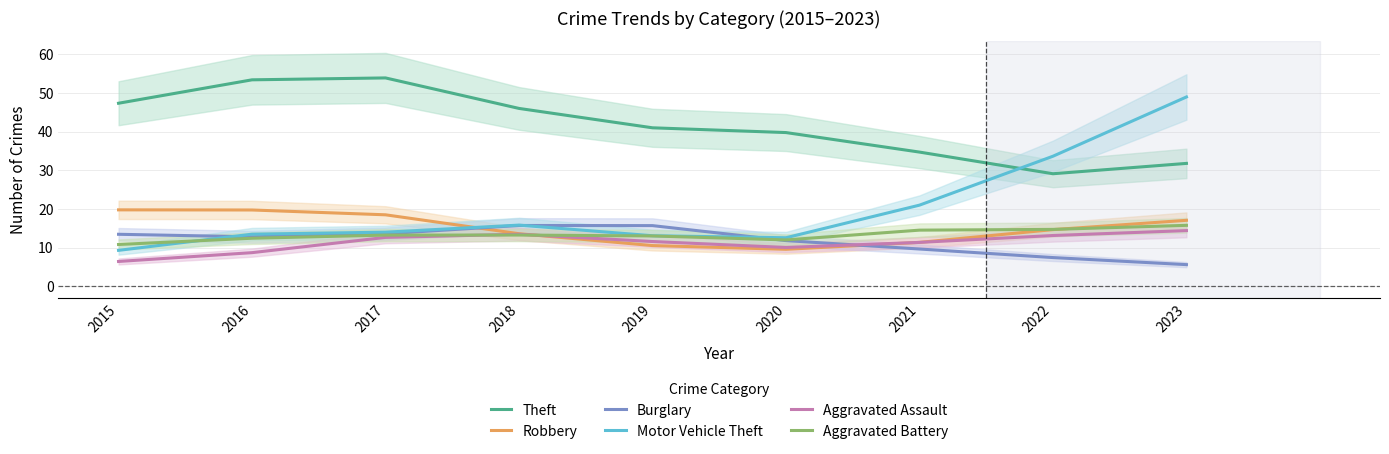

Between which two adjacent categories do Aggravated Battery and Burglary first intersect?

2019 and 2020